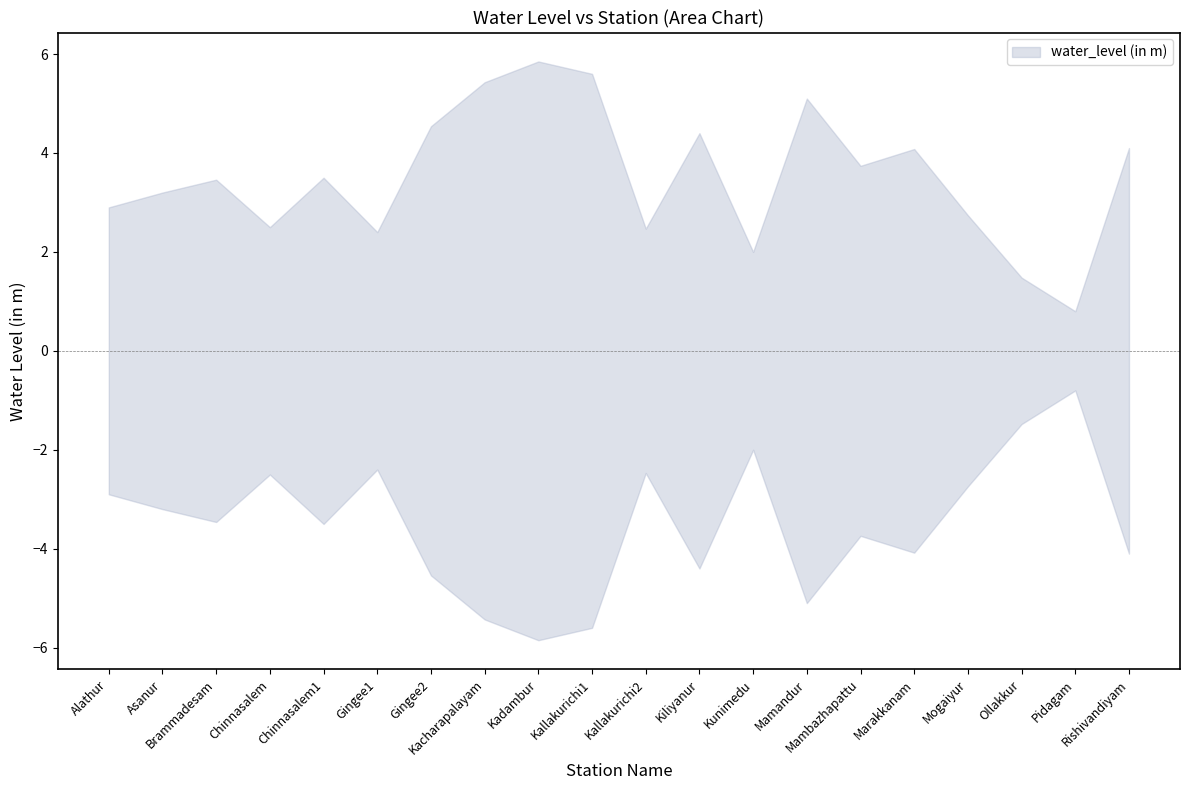

The value of water_level (in m) at Kacharapalayam is 5.4. True or false?

True